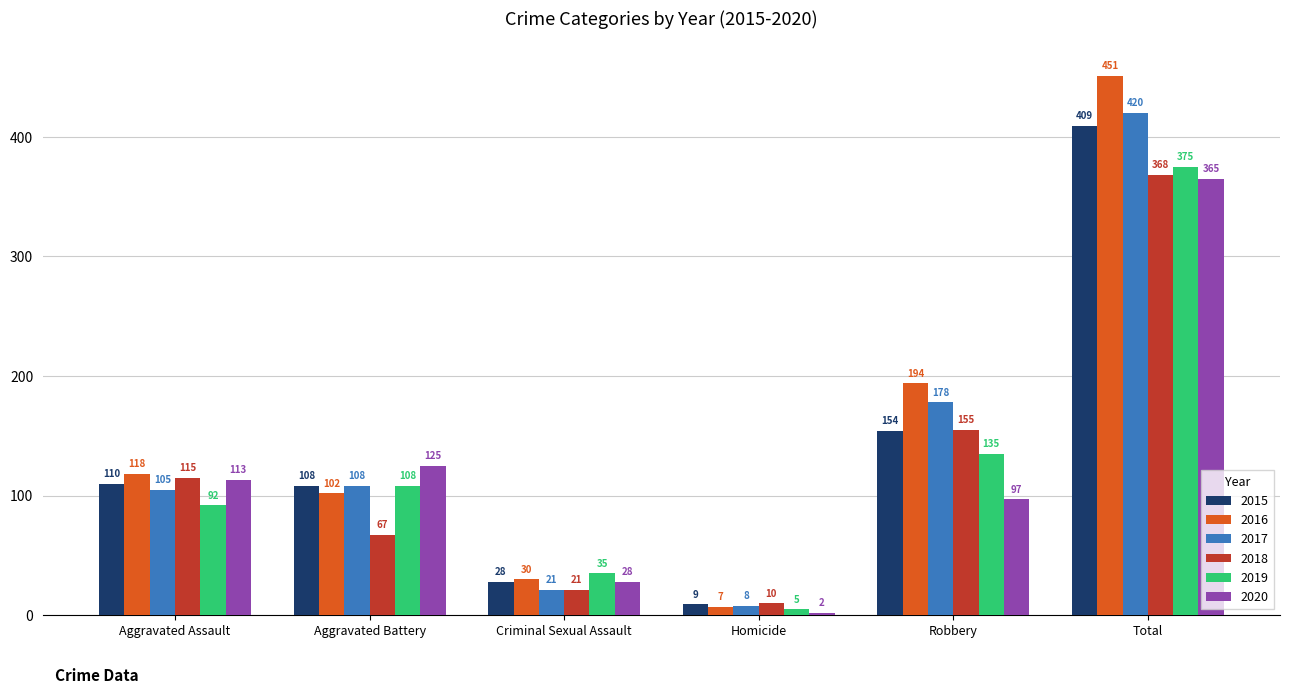

What are all the series names shown in the legend?

2015, 2016, 2017, 2018, 2019, 2020